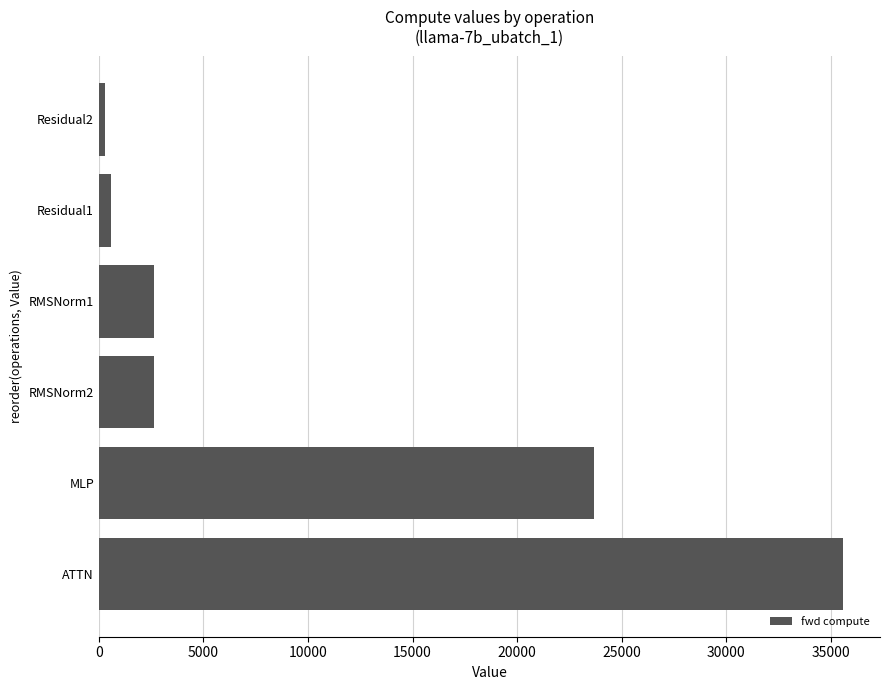

Does the chart contain stacked bars?

No